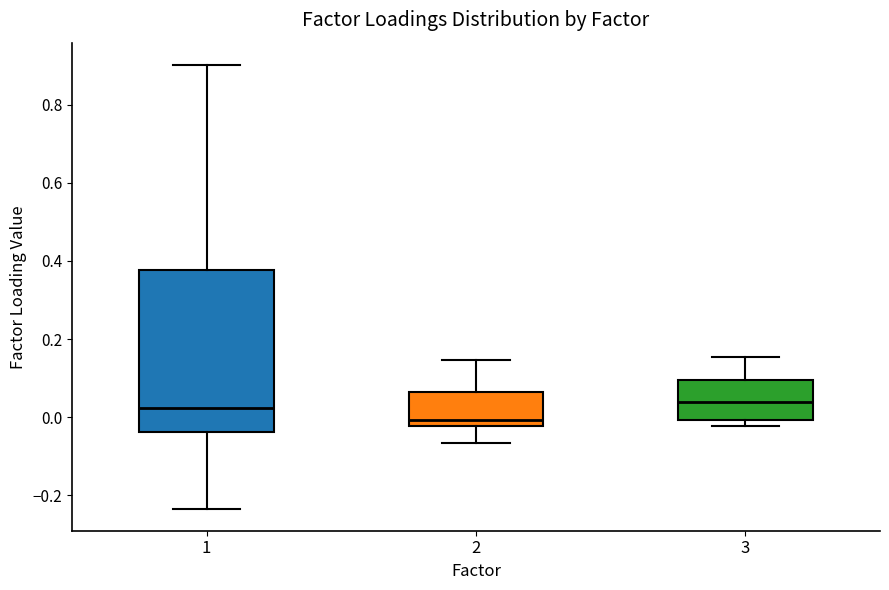

Comparing the boxes themselves (not the whiskers), which one is the tallest?

1